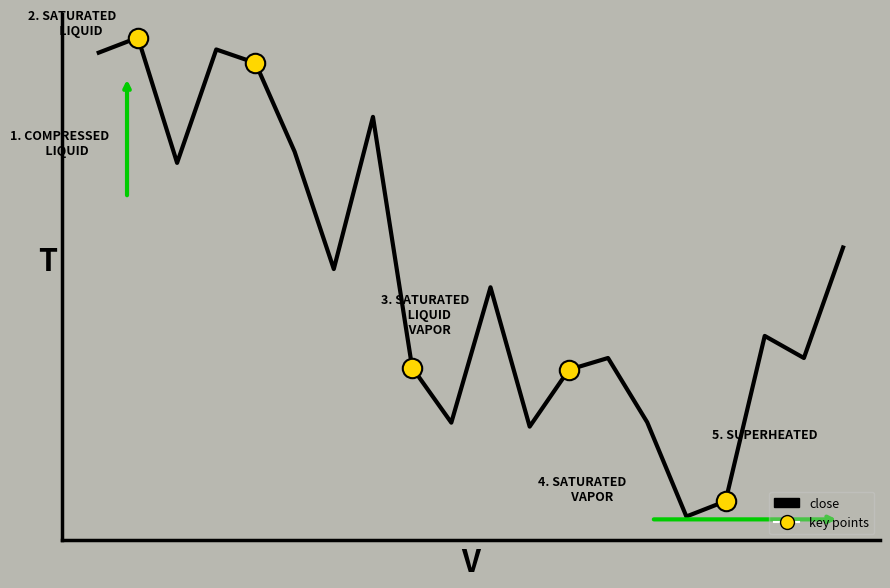

How many lines are shown in the chart?

1